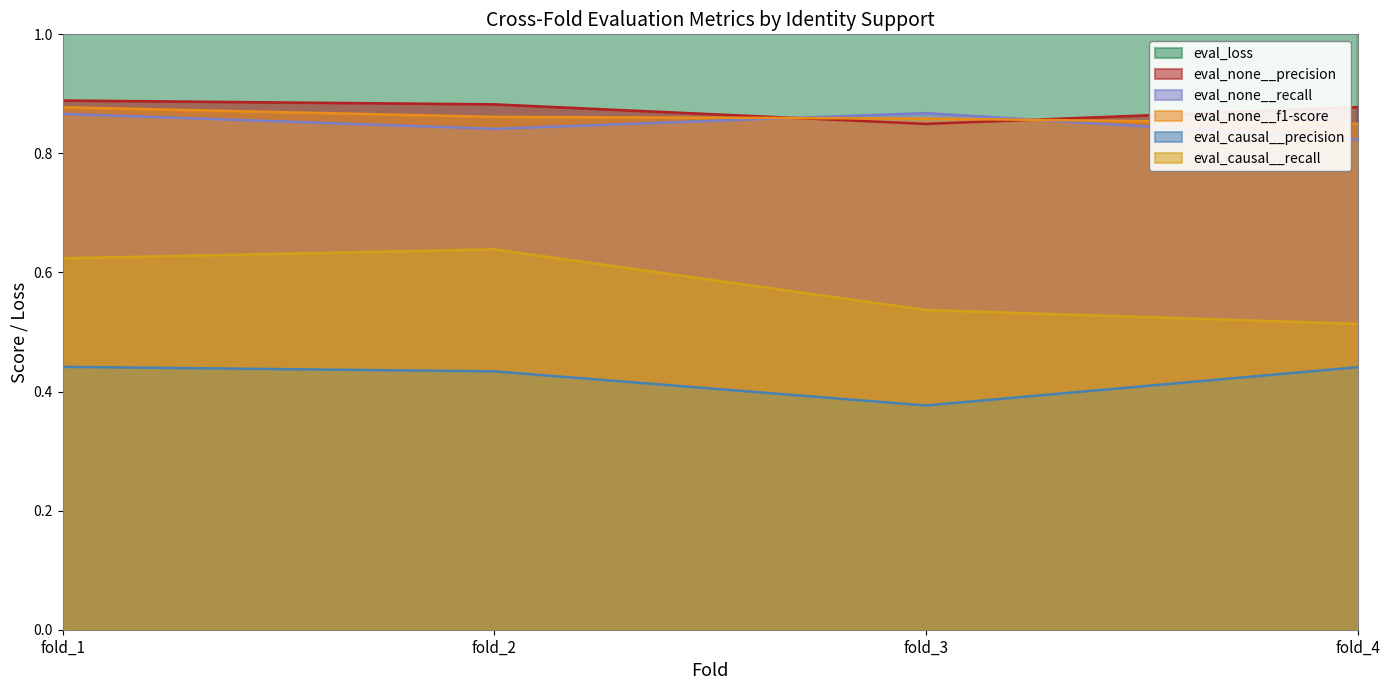

Is the value of eval_none__precision at fold_3 greater than the value of eval_causal__recall at fold_4?

Yes